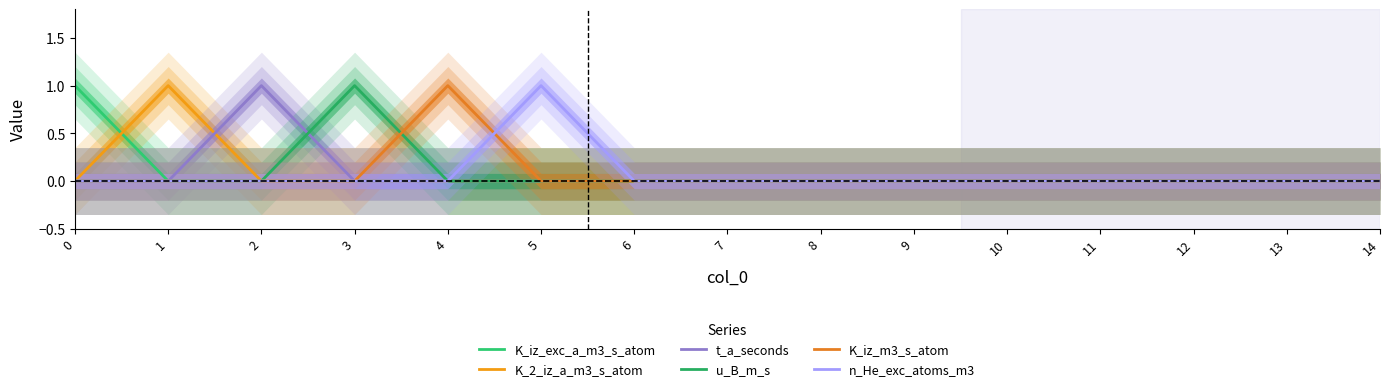

How many data points does each series have?

15